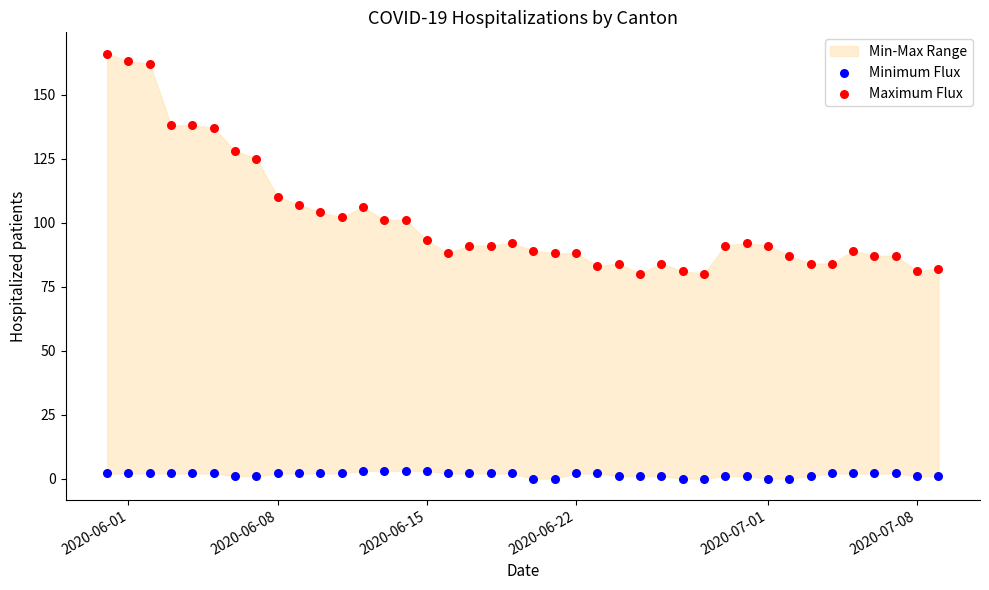

Across all data points, what is the range of X values (max minus min)?

39